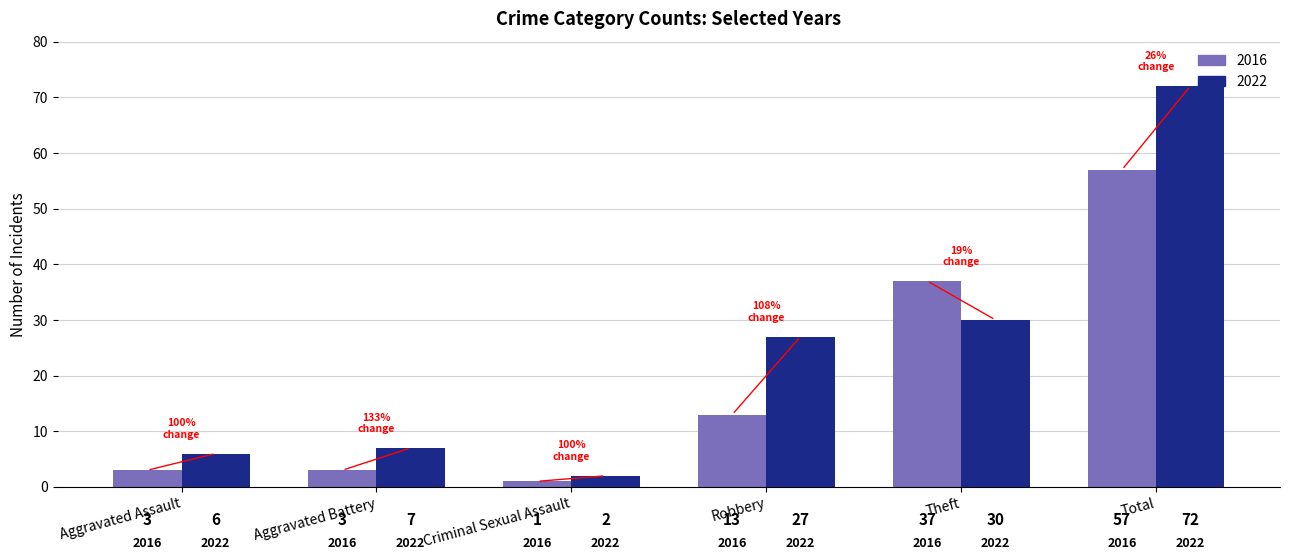

Read the 2022 value at Total.

72